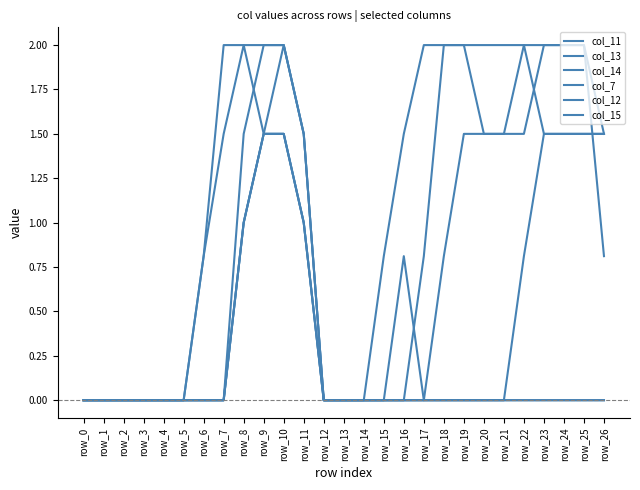

Does the chart display data point markers on the line(s)?

No